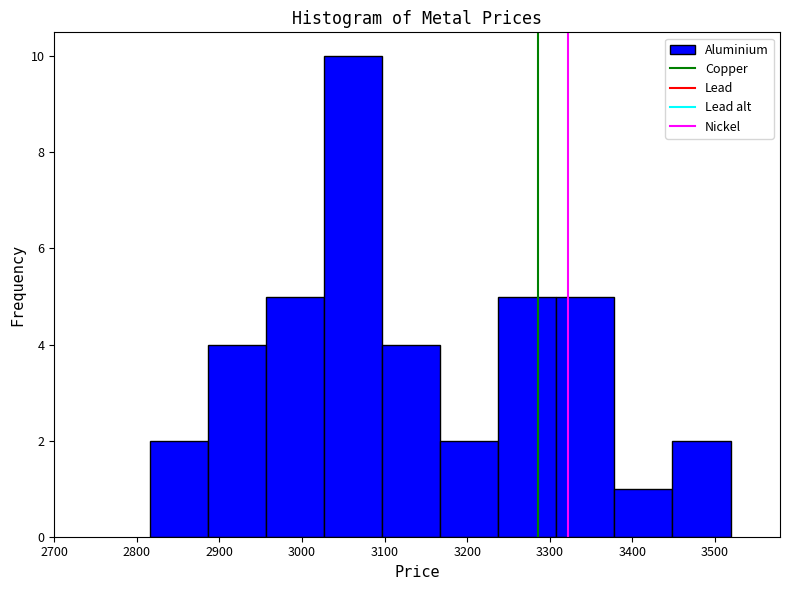

Reading left to right, list every bar in this chart as the range it spans on the x-axis followed by its height. Neither the bar edges nor the heights are printed on the chart, so give them approximately, as read against the axes.

2820 to 2890: 2
2890 to 2960: 4
2960 to 3030: 5
3030 to 3100: 10
3100 to 3170: 4
3170 to 3240: 2
3240 to 3310: 5
3310 to 3380: 5
3380 to 3450: 1
3450 to 3520: 2